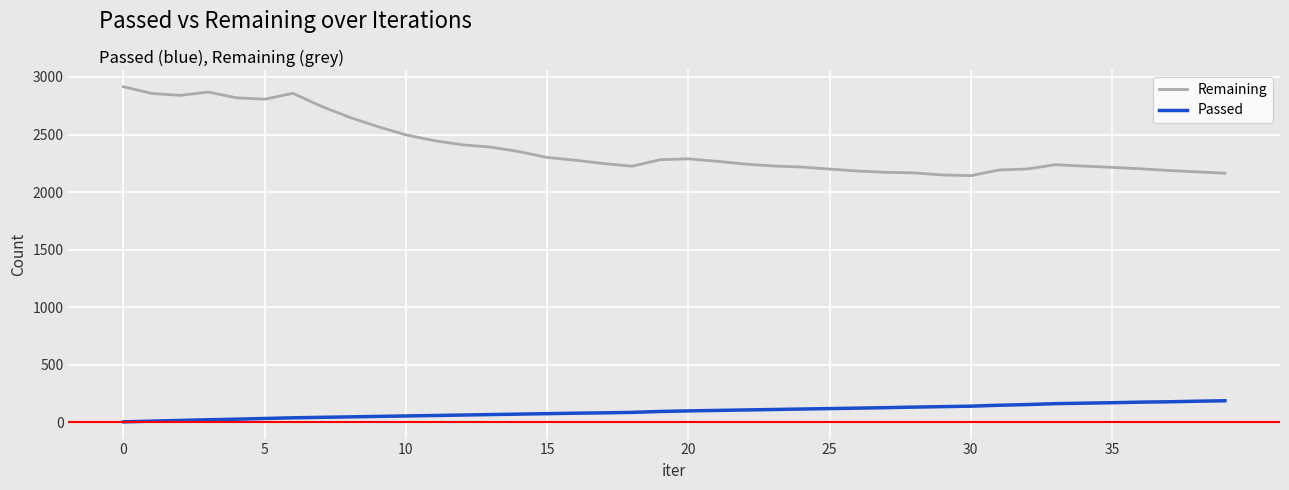

Which series has the widest spread of values?

Remaining